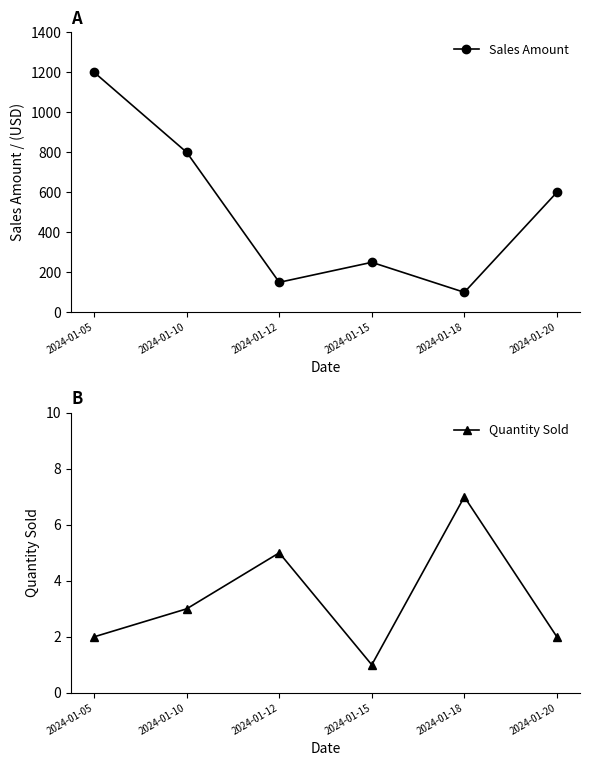

How many data points in Sales Amount are above 600?

2